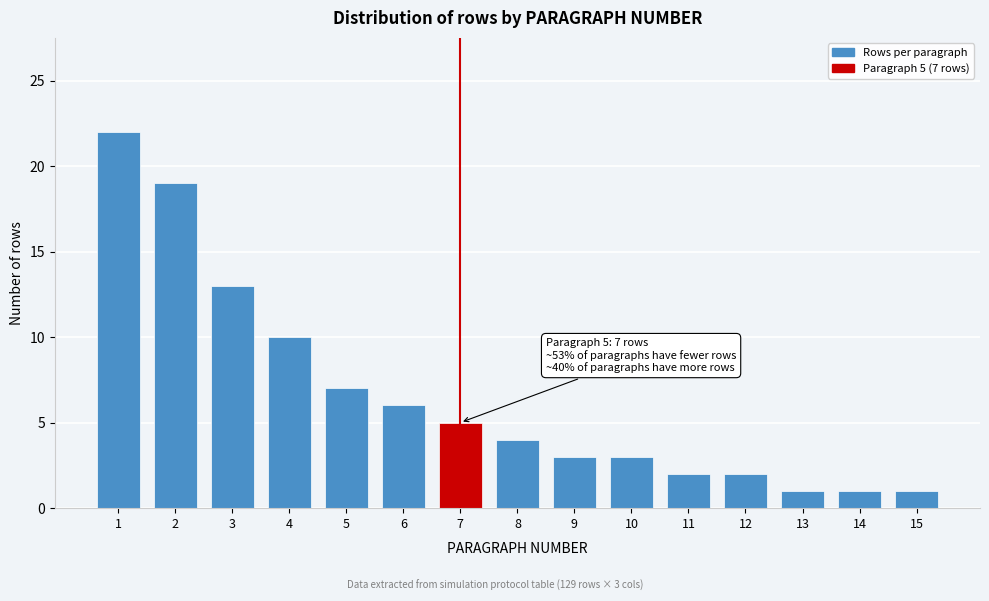

Reading left to right, extract all data points from this chart.

22	19	13	10	7	6	5	4	3	3	2	2	1	1	1